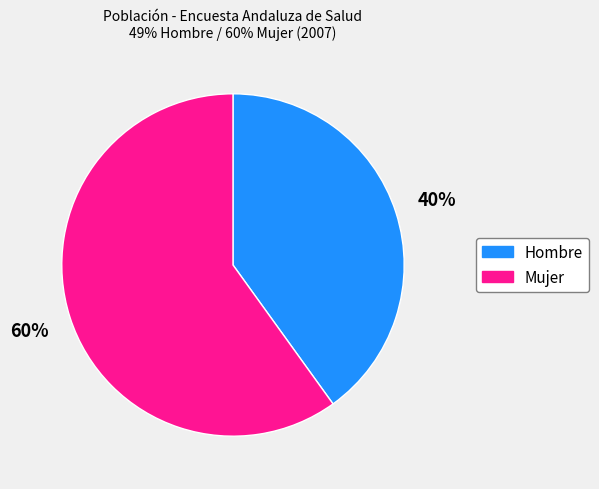

To the nearest percent, what percentage of the pie is Mujer?

60%